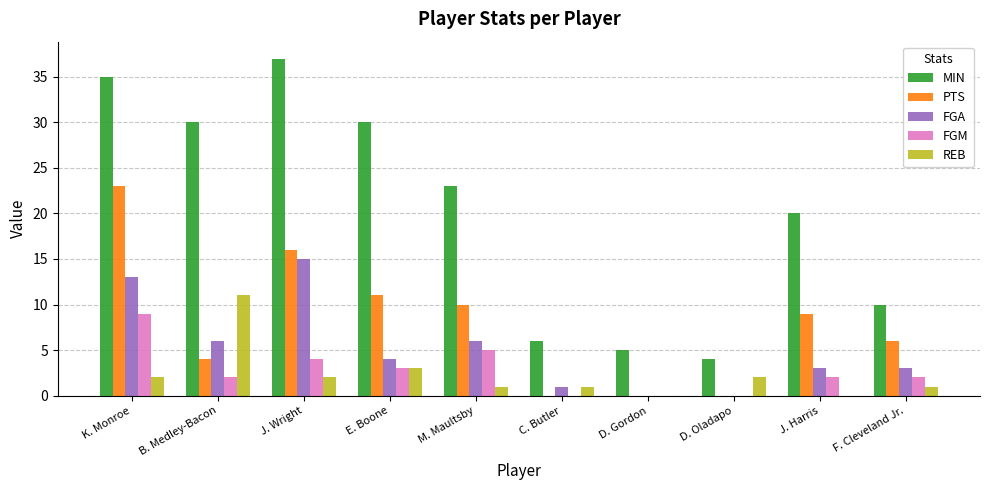

Which series changed the most between D. Gordon and J. Harris?

MIN